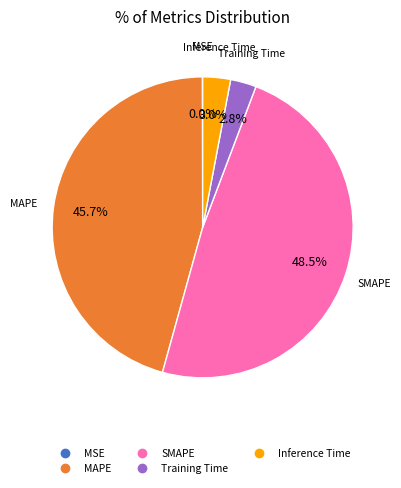

Is there any slice that represents more than half of the pie?

No